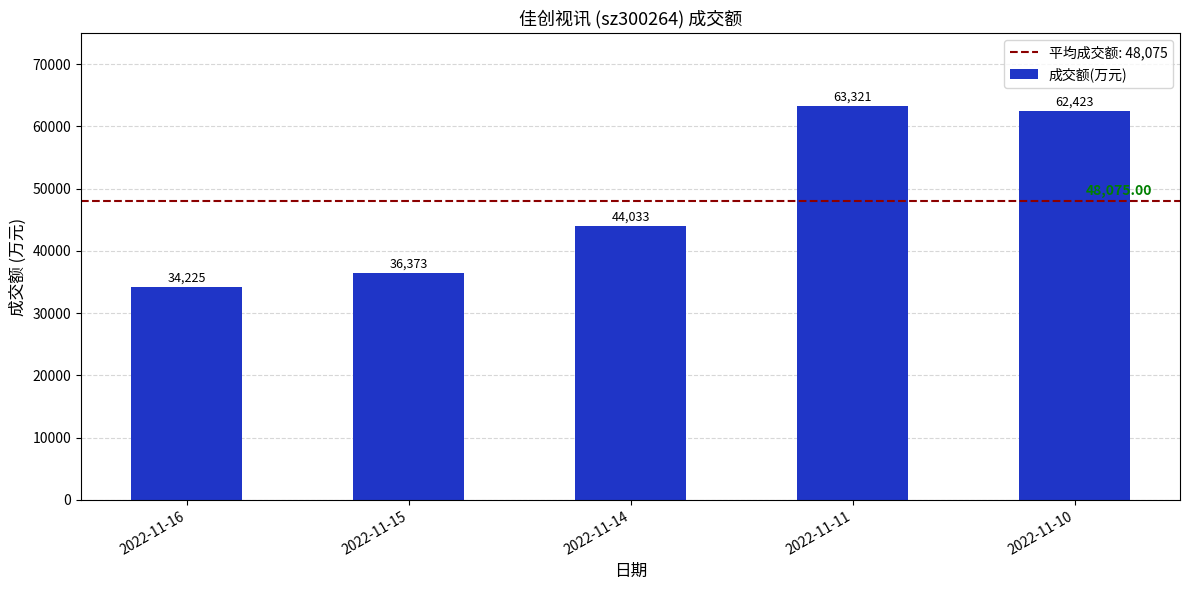

Is it true that the value at 2022-11-11 is 63321?

True